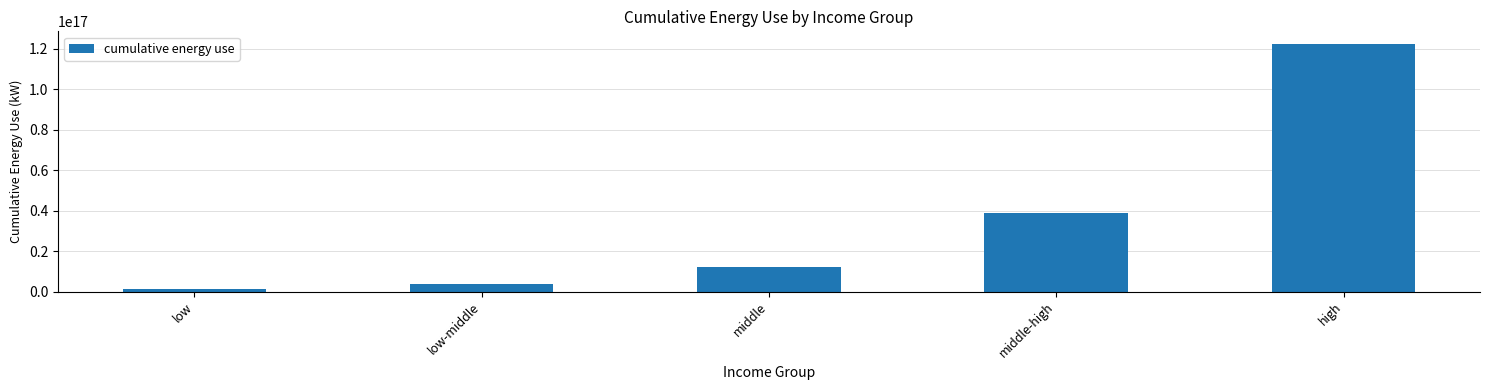

True or false: the data shows 16965557425026538 at middle.

False